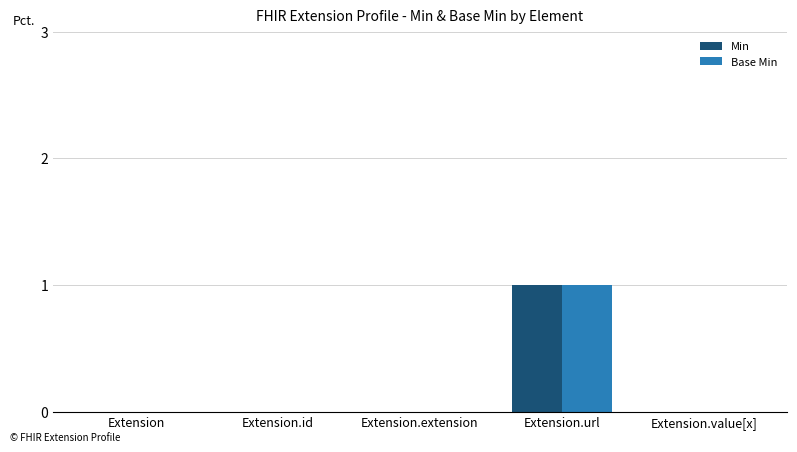

Reading left to right, extract all data points from this chart.

Min: Extension=0	Extension.id=0	Extension.extension=0	Extension.url=1	Extension.value[x]=0
Base Min: Extension=0	Extension.id=0	Extension.extension=0	Extension.url=1	Extension.value[x]=0